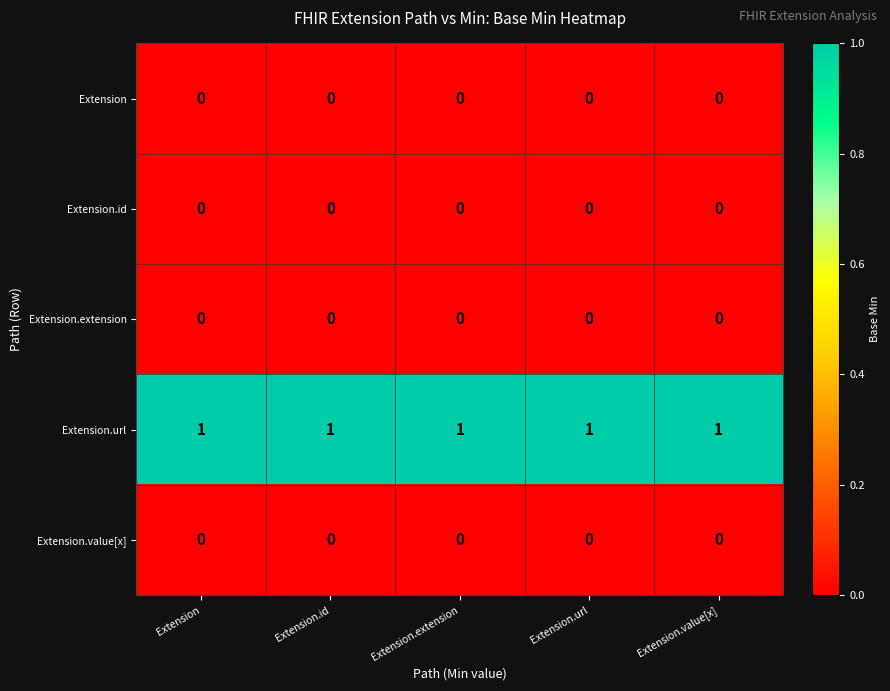

Which series has the largest total across all categories?

Extension.url